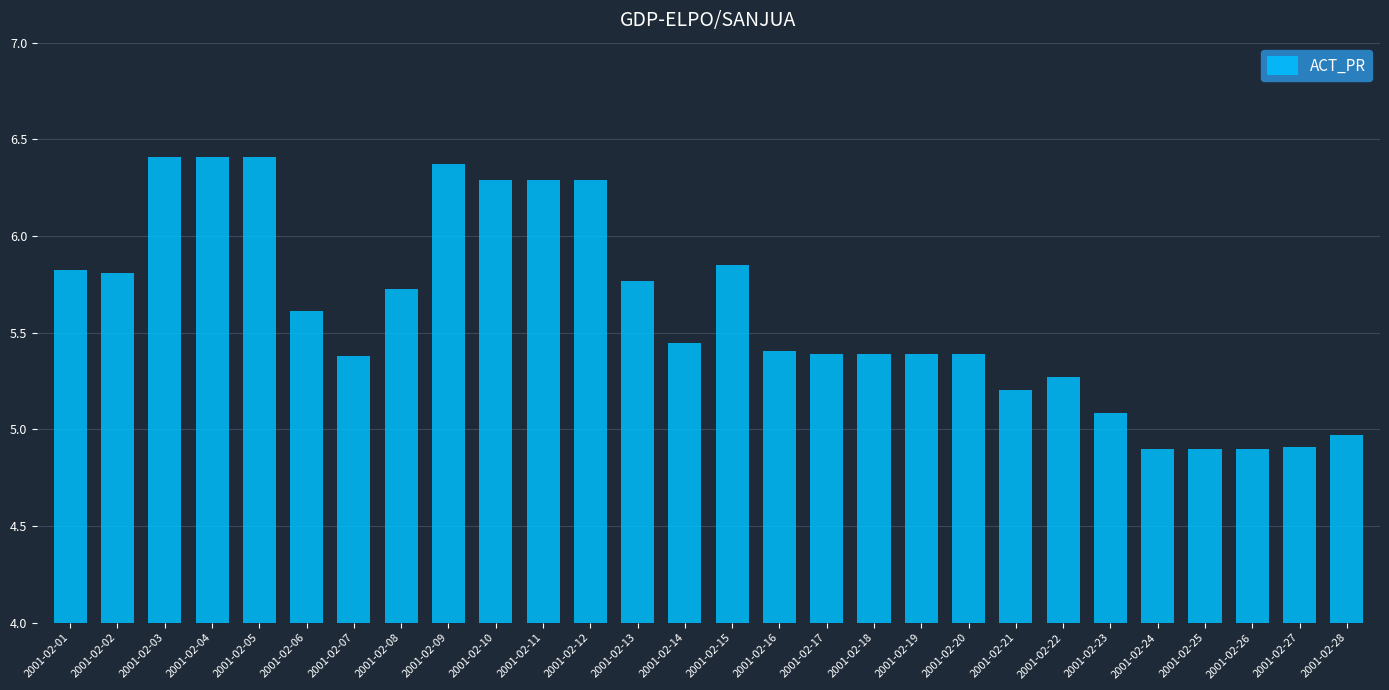

How many data points are less than 5?

5